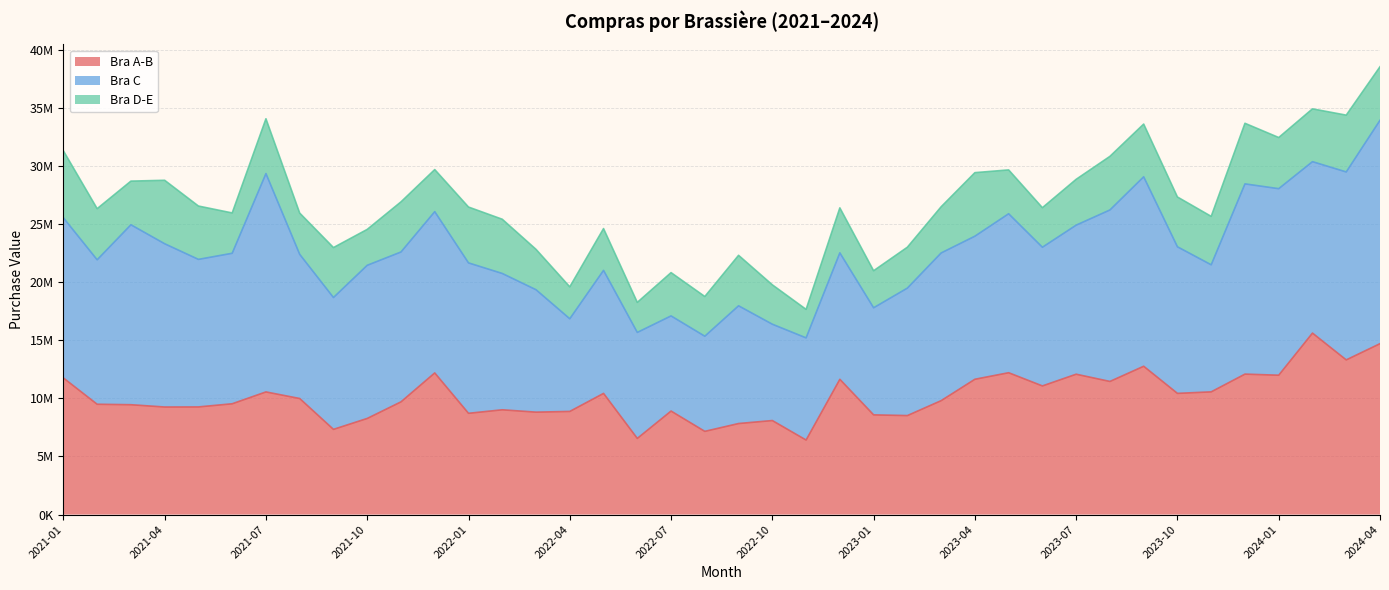

Count the number of data series in this chart.

3